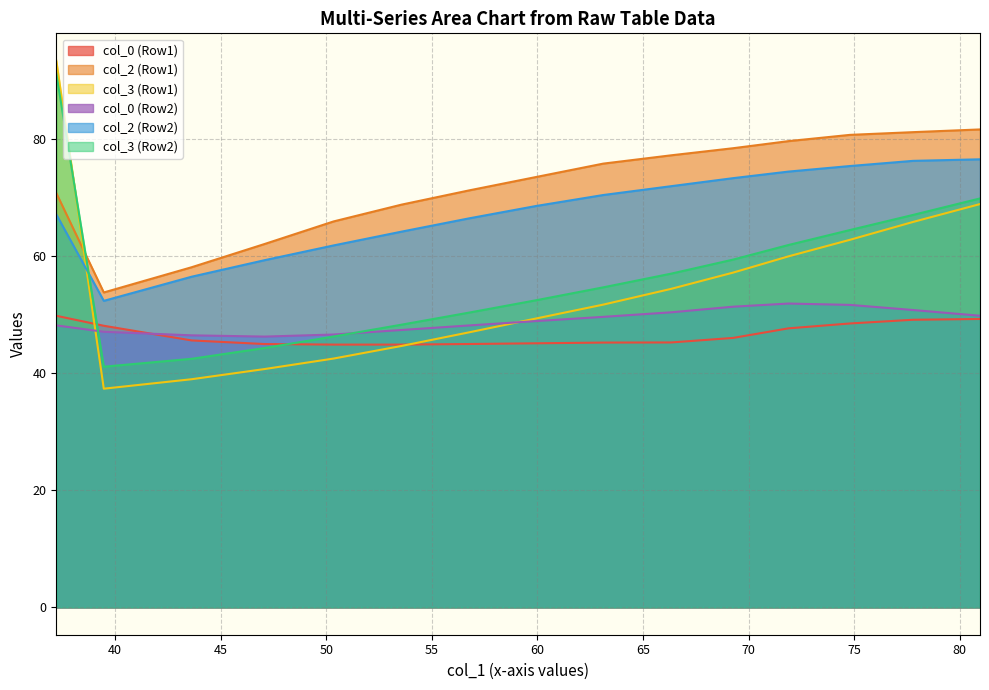

What are all the series names shown in the legend?

col_0 (Row1), col_2 (Row1), col_3 (Row1), col_0 (Row2), col_2 (Row2), col_3 (Row2)